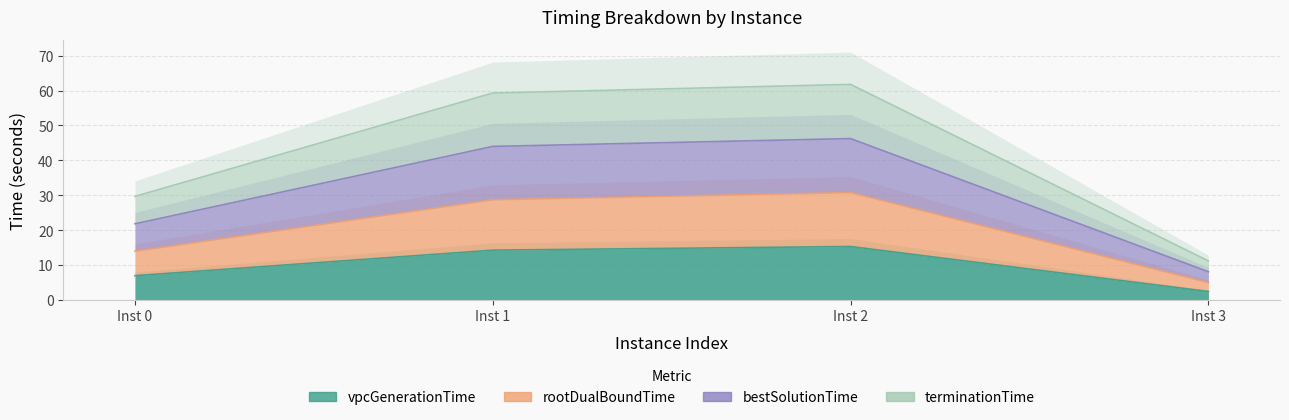

Is it true that rootDualBoundTime equals 4.9 at Inst 3?

True